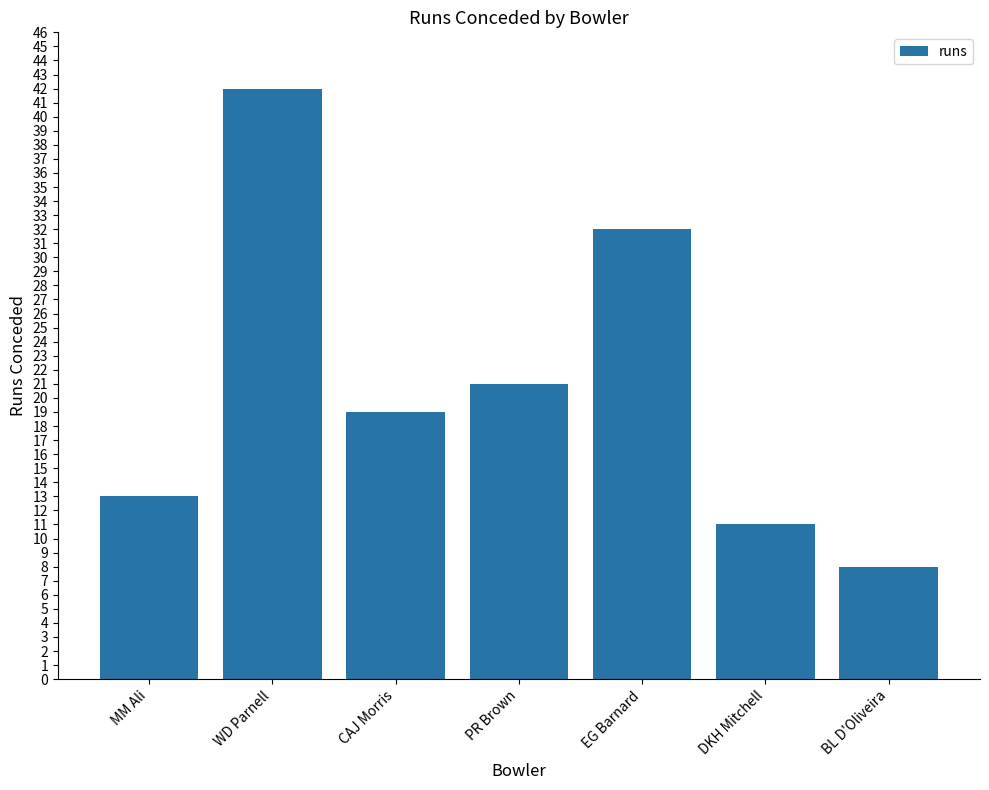

Reading left to right, transcribe all the data shown in this chart.

MM Ali=13	WD Parnell=42	CAJ Morris=19	PR Brown=21	EG Barnard=32	DKH Mitchell=11	BL D'Oliveira=8